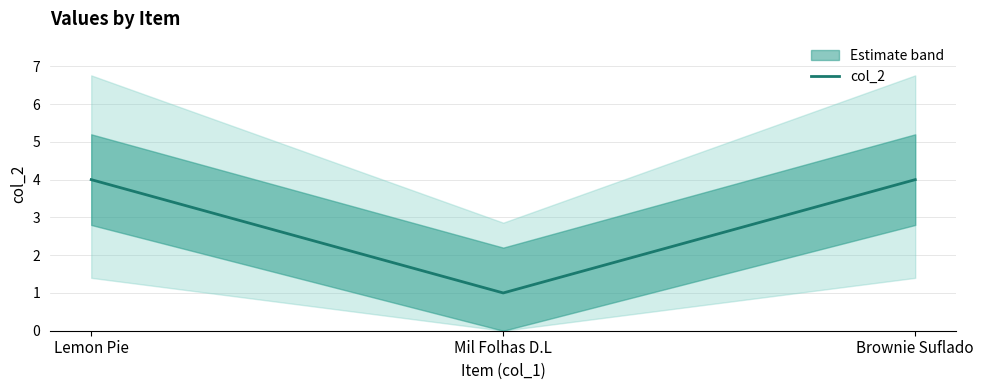

Count the number of categories in the chart.

3